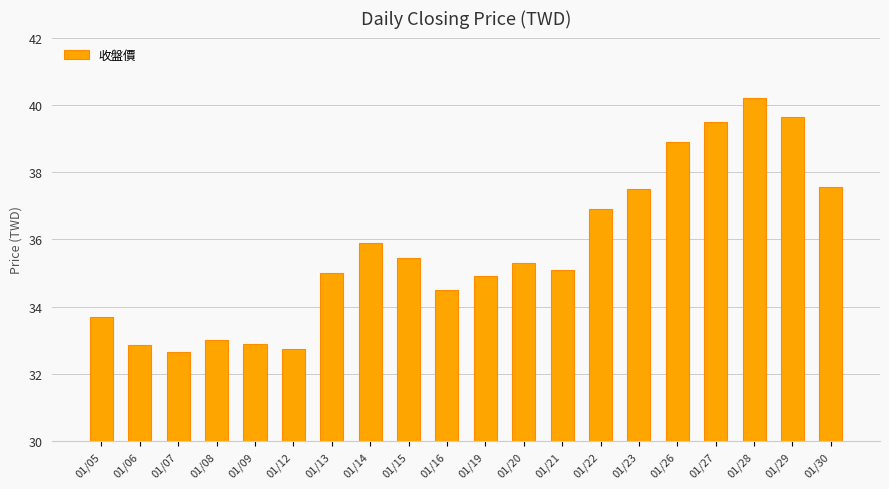

What is the maximum value shown in the chart?

40.2